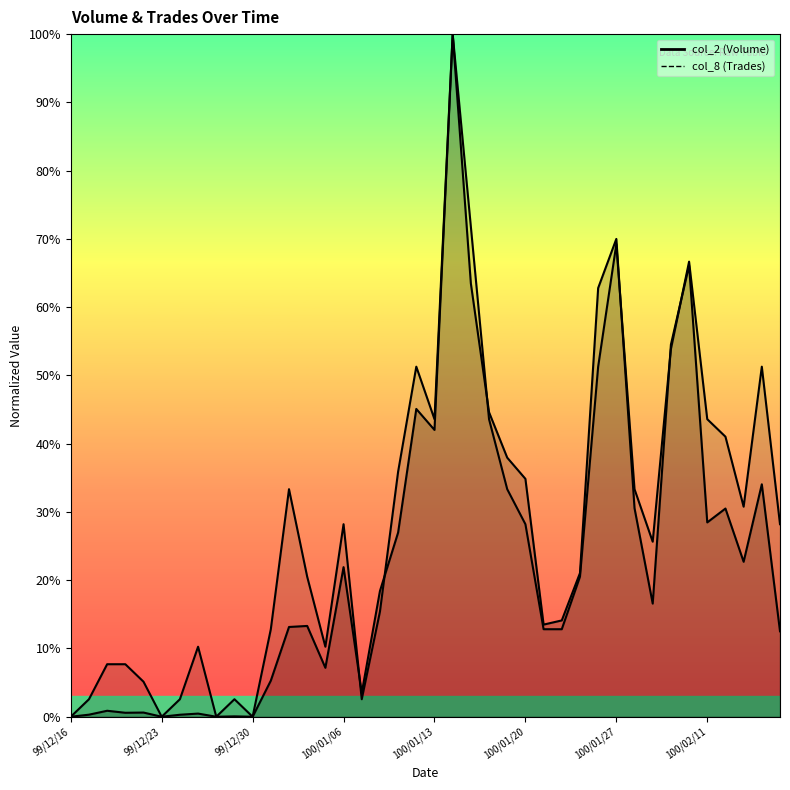

How many lines are shown in the chart?

2